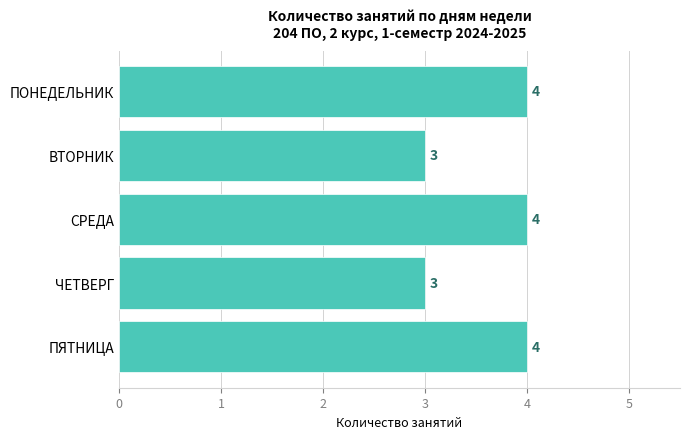

What is the sum of all values?

18